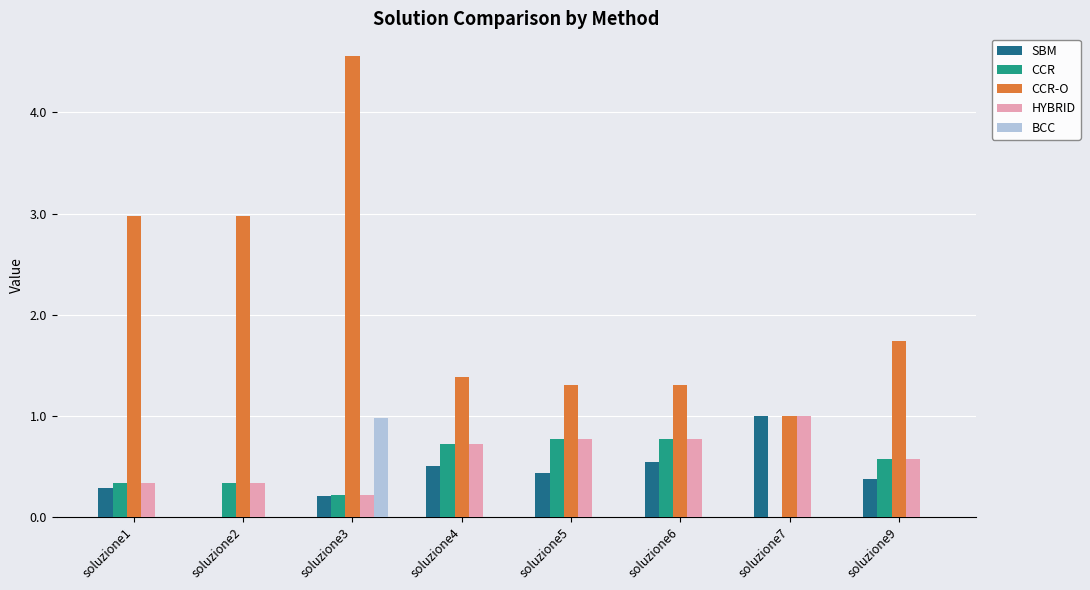

What is the sum of all BCC values?

1.0